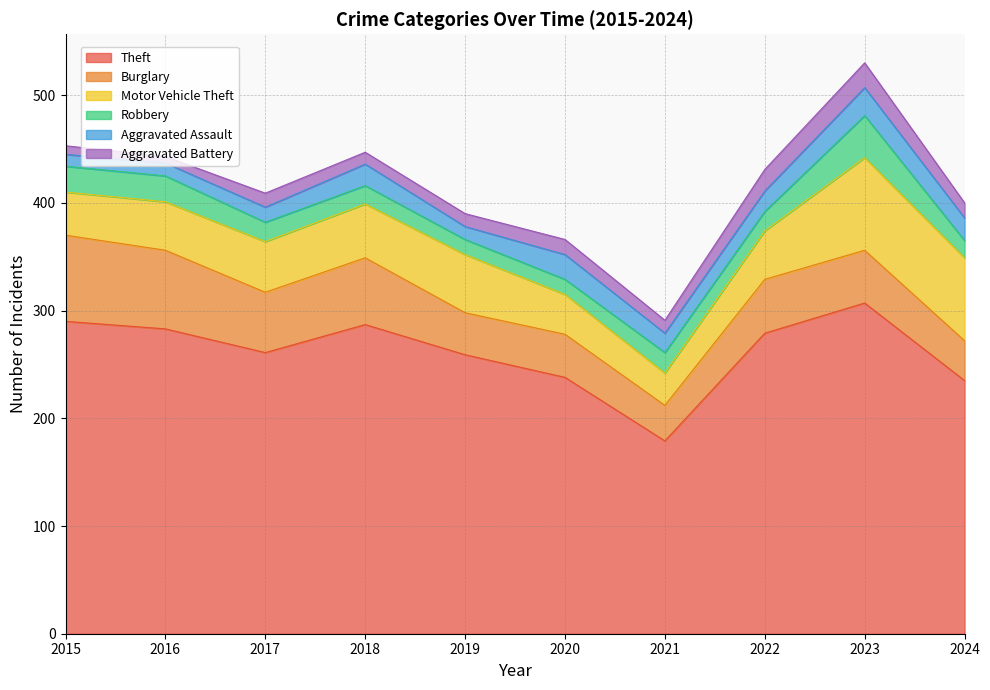

In Theft, how many points are higher than both neighbors (excluding endpoints)?

2